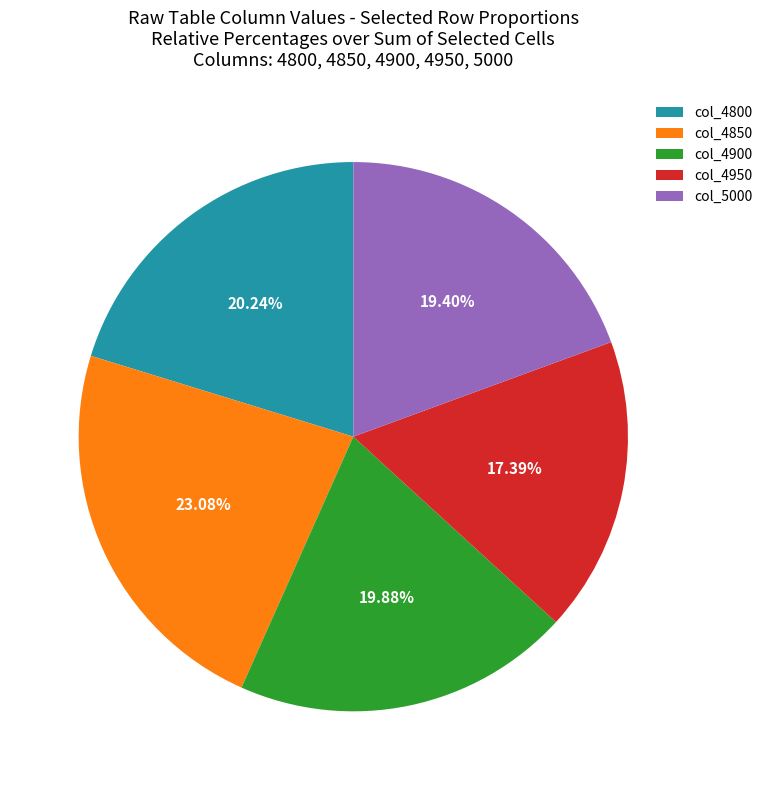

Does col_4850 represent more than half of the total?

No